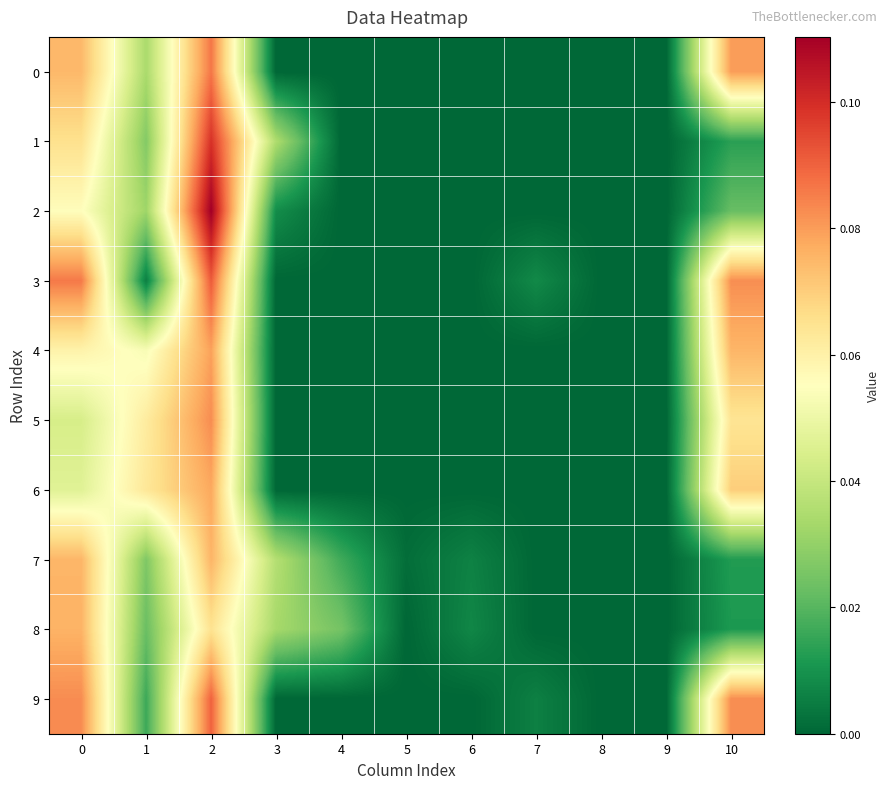

Reading right to left, extract all data points from this chart.

0: 10=0.1	9=0.0	8=0.0	7=0.0	6=0.0	5=0.0	4=0.0	3=0.0	2=0.1	1=0.0	0=0.1
1: 10=0.0	9=0.0	8=0.0	7=0.0	6=0.0	5=0.0	4=0.0	3=0.0	2=0.1	1=0.0	0=0.1
2: 10=0.0	9=0.0	8=0.0	7=0.0	6=0.0	5=0.0	4=0.0	3=0.0	2=0.1	1=0.0	0=0.1
3: 10=0.1	9=0.0	8=0.0	7=0.0	6=0.0	5=0.0	4=0.0	3=0.0	2=0.1	1=0.0	0=0.1
4: 10=0.1	9=0.0	8=0.0	7=0.0	6=0.0	5=0.0	4=0.0	3=0.0	2=0.1	1=0.1	0=0.1
5: 10=0.1	9=0.0	8=0.0	7=0.0	6=0.0	5=0.0	4=0.0	3=0.0	2=0.1	1=0.1	0=0.0
6: 10=0.1	9=0.0	8=0.0	7=0.0	6=0.0	5=0.0	4=0.0	3=0.0	2=0.1	1=0.1	0=0.0
7: 10=0.0	9=0.0	8=0.0	7=0.0	6=0.0	5=0.0	4=0.0	3=0.0	2=0.1	1=0.0	0=0.1
8: 10=0.0	9=0.0	8=0.0	7=0.0	6=0.0	5=0.0	4=0.0	3=0.0	2=0.1	1=0.0	0=0.1
9: 10=0.1	9=0.0	8=0.0	7=0.0	6=0.0	5=0.0	4=0.0	3=0.0	2=0.1	1=0.0	0=0.1